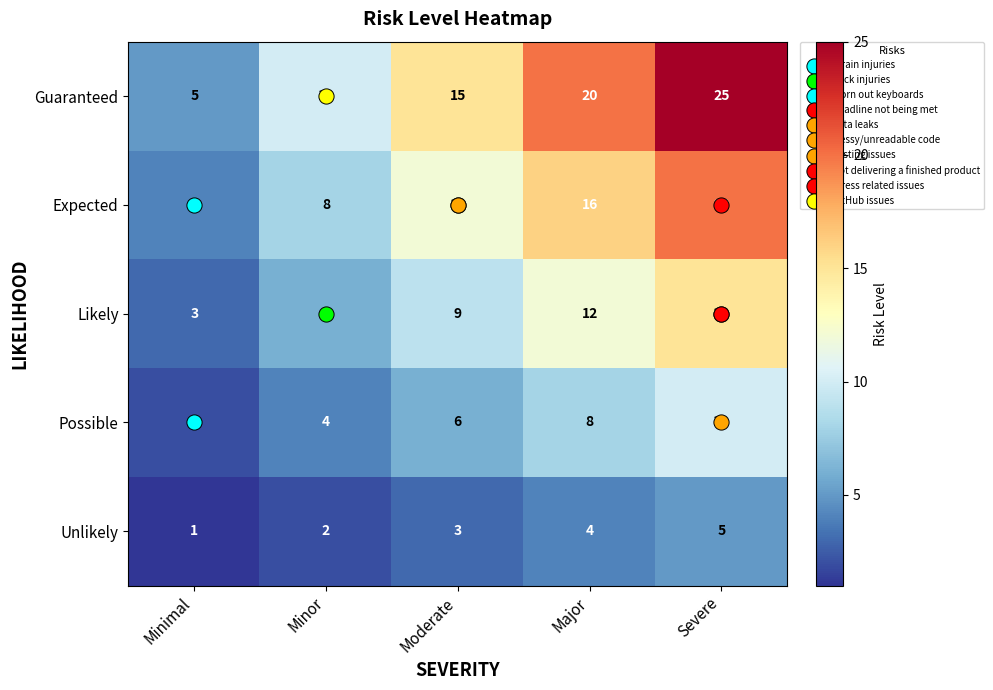

Between Minimal and Major, which series saw the biggest shift?

Guaranteed